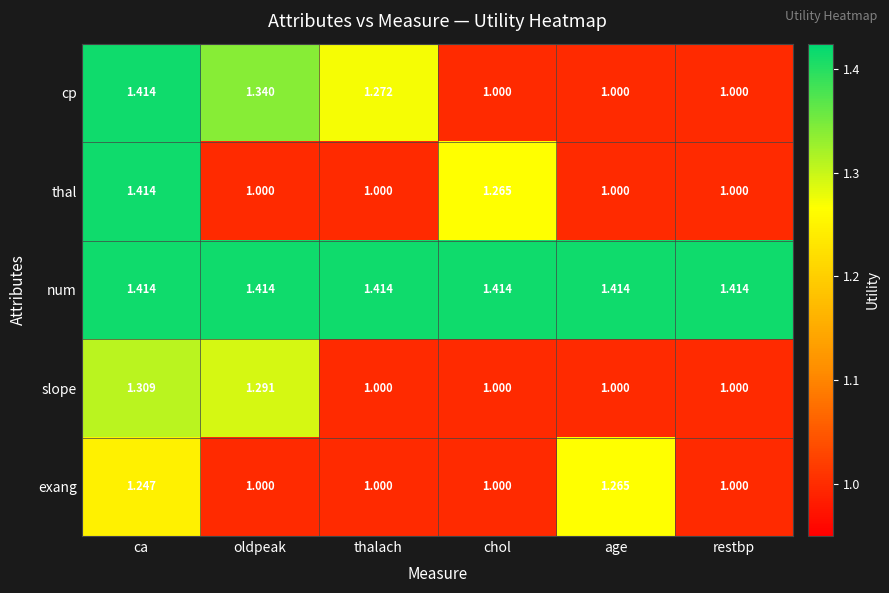

Which series has the largest total across all categories?

num